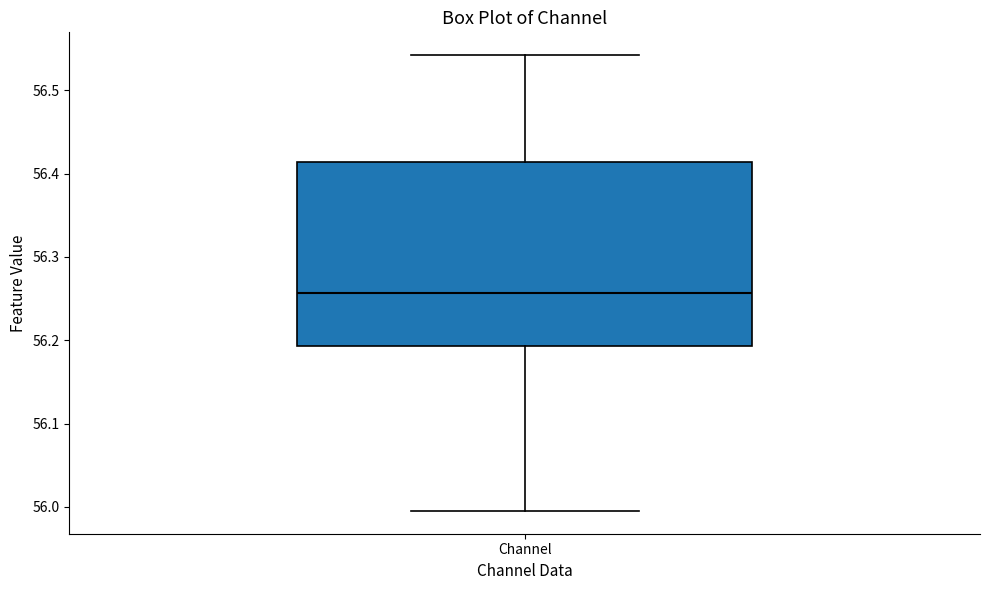

Where does the upper whisker of the box for Channel end on the y-axis? The values are not printed on the chart, so give them approximately, as read against the axis.

56.54